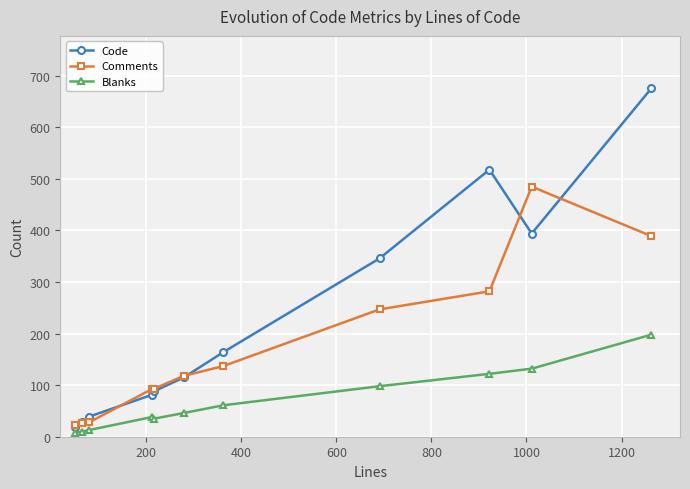

True or false: Blanks and Comments intersect in this chart.

False